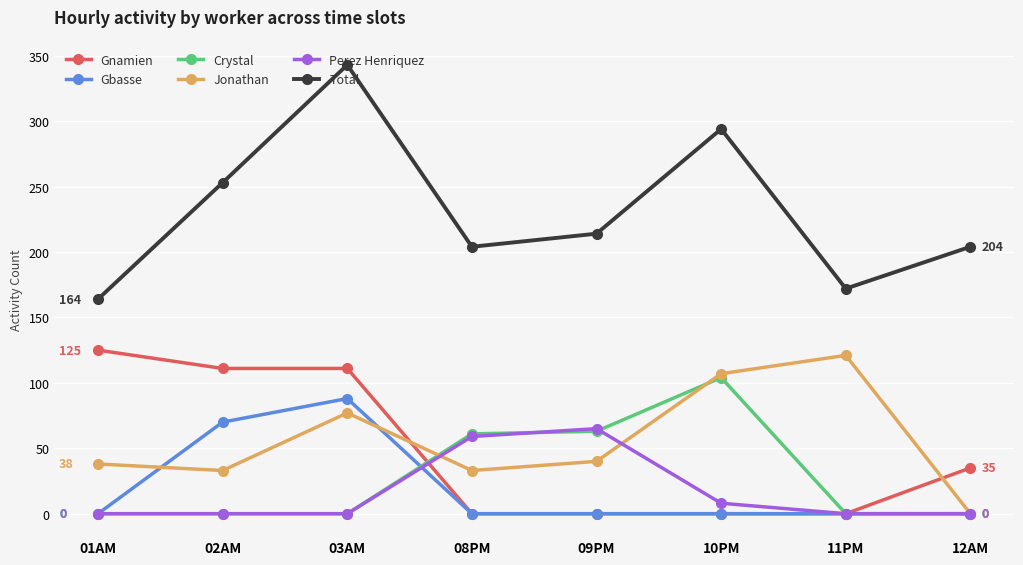

True or false: Jonathan has more than 2 interior local peaks.

False